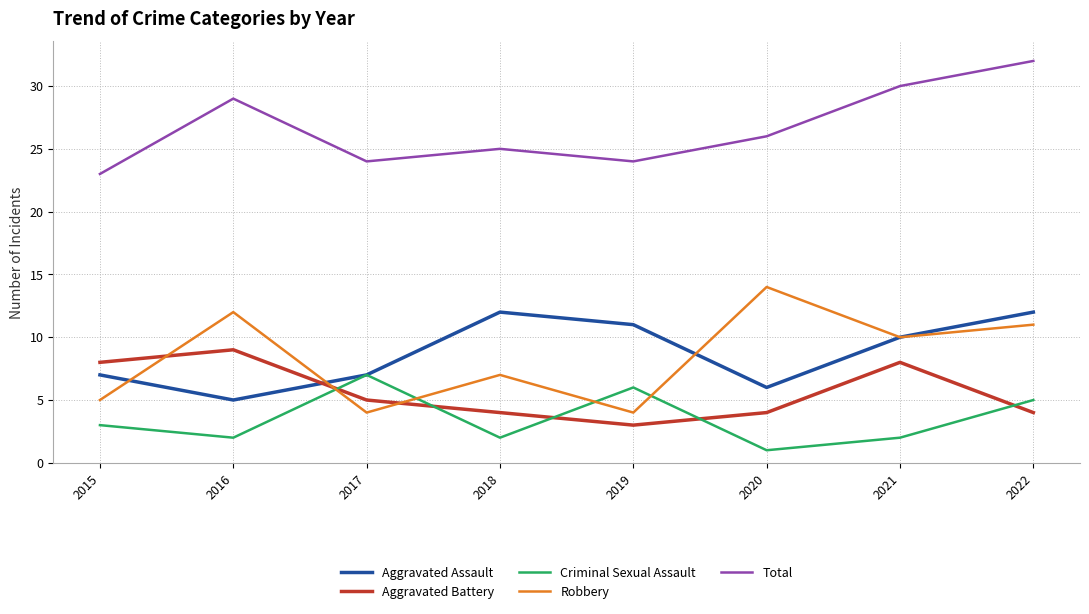

The Criminal Sexual Assault series shows 1 at 2020. True or false?

True